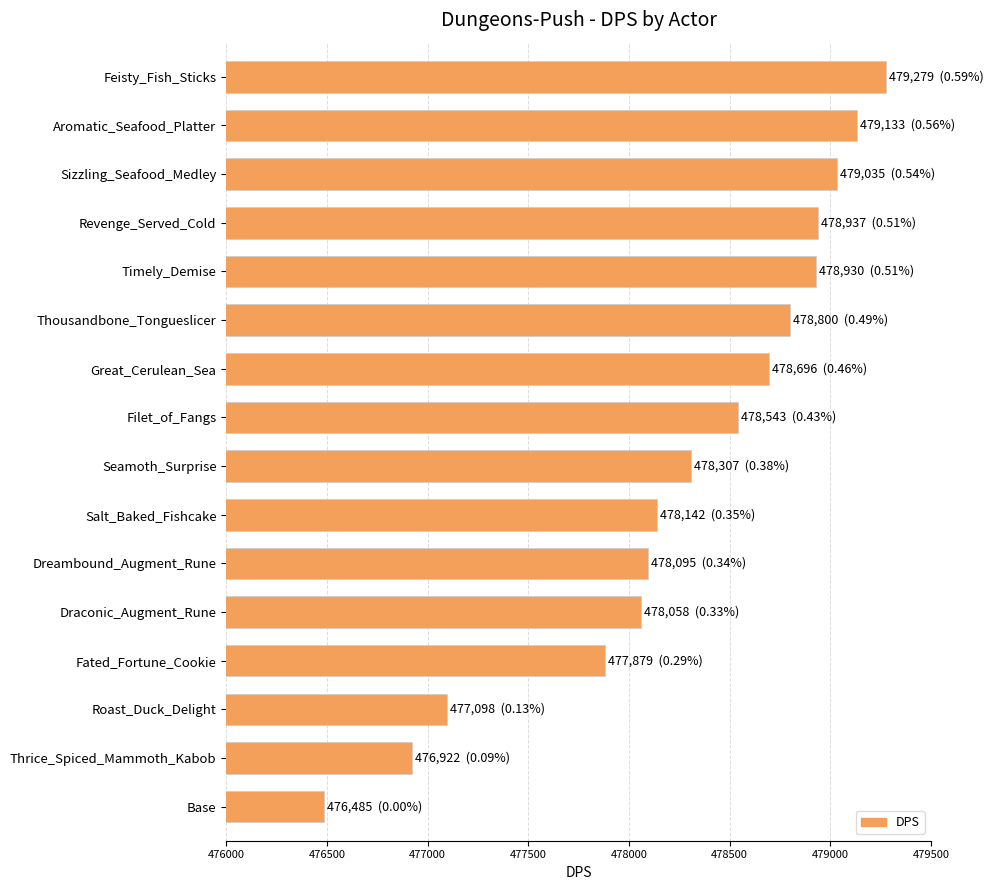

Are the bars horizontal?

Yes